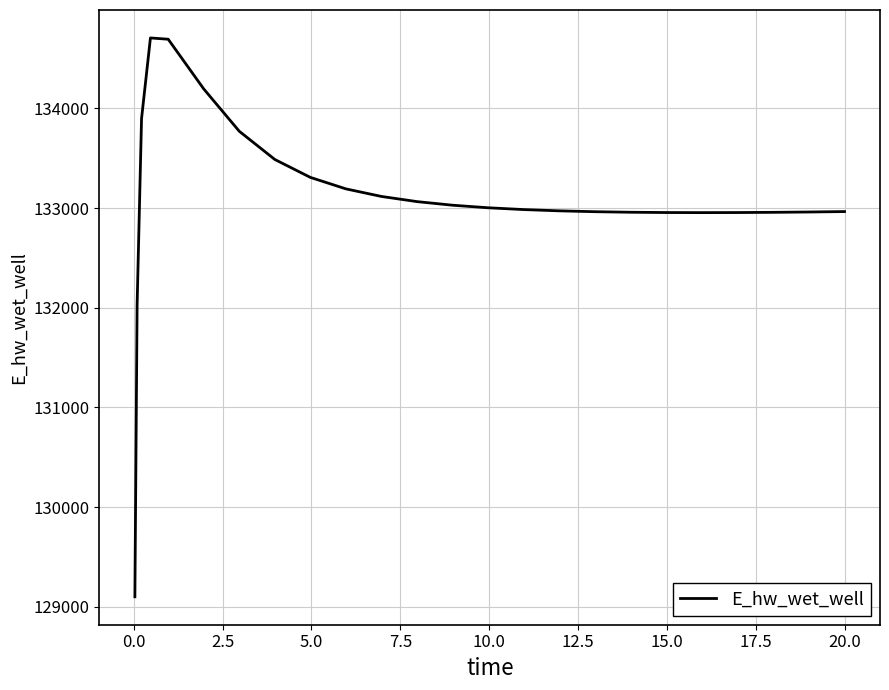

What is the difference between the maximum and minimum values?

5606.8